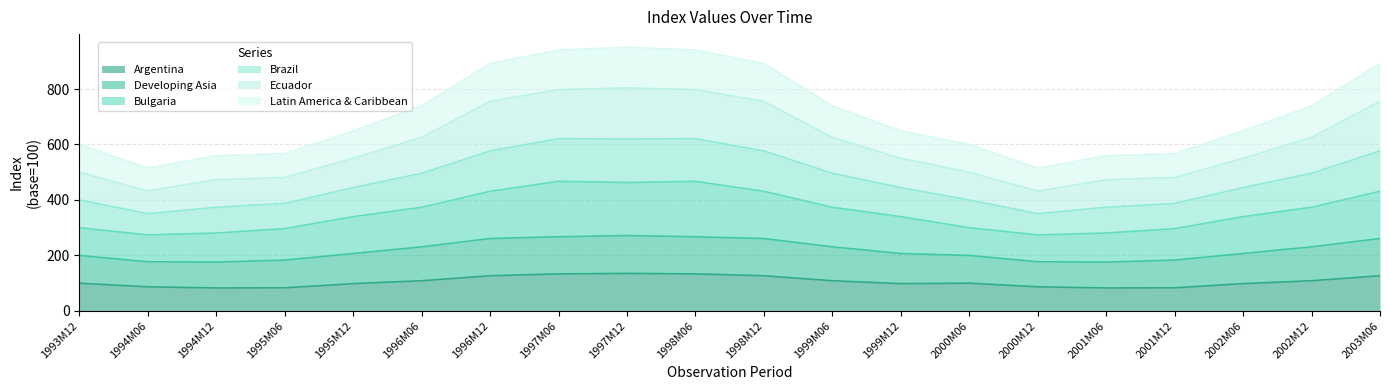

Is it true that Developing Asia equals 231.1 at 1999M06?

True